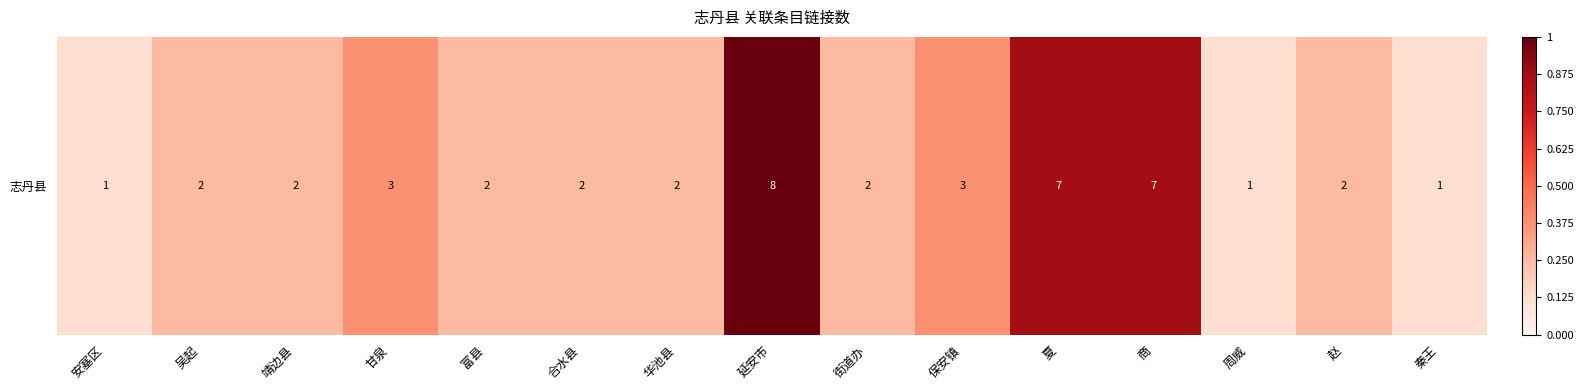

Reading left to right, what are all the values shown in this chart?

安塞区=1	吴起=2	靖边县=2	甘泉=3	富县=2	合水县=2	华池县=2	延安市=8	街道办=2	保安镇=3	夏=7	商=7	周威=1	赵=2	秦王=1